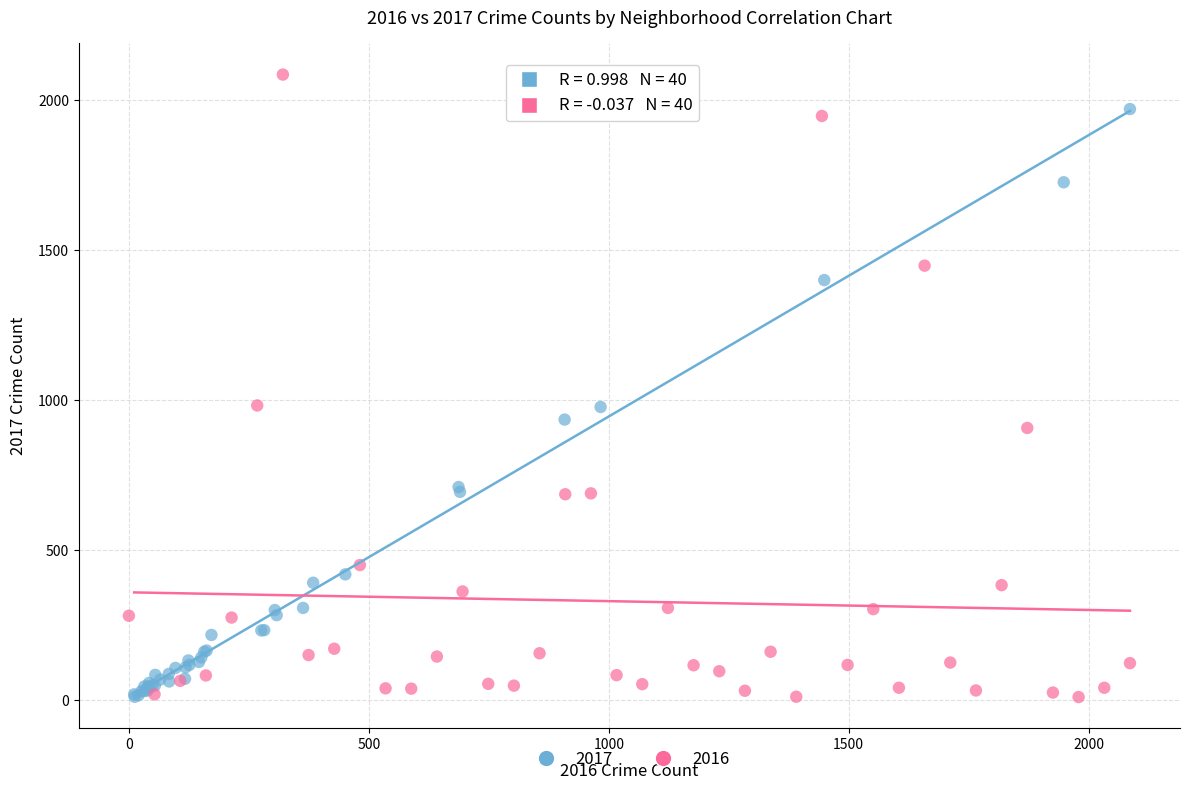

Which series reaches the maximum Y coordinate?

2016